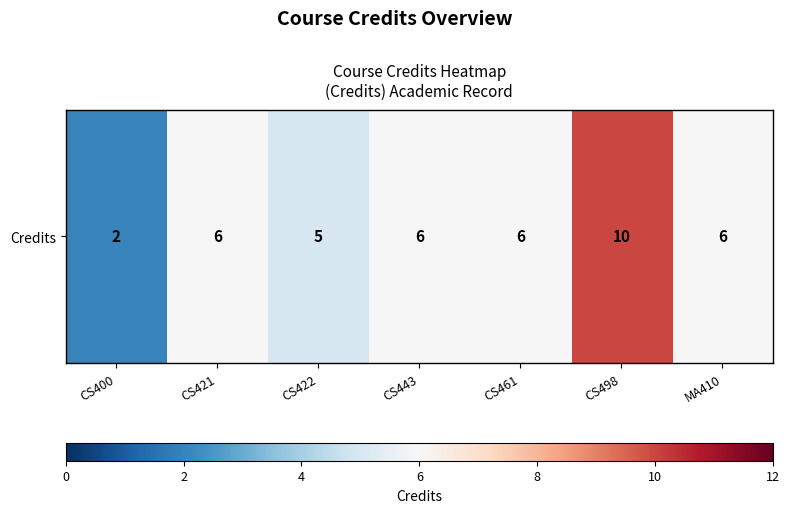

What is the greatest value displayed?

10